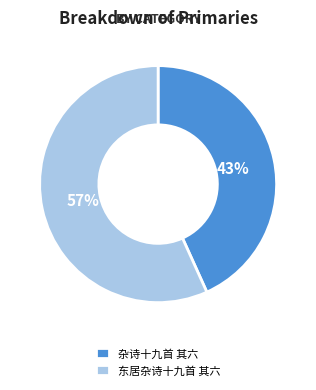

Combined, do 东居杂诗十九首 其六 and 杂诗十九首 其六 account for over 50%?

Yes